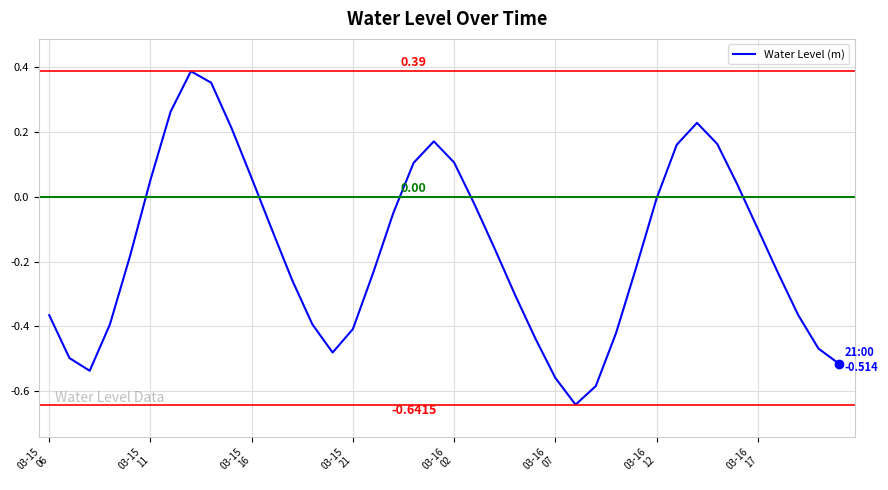

What is the difference between the maximum and minimum values?

1.0